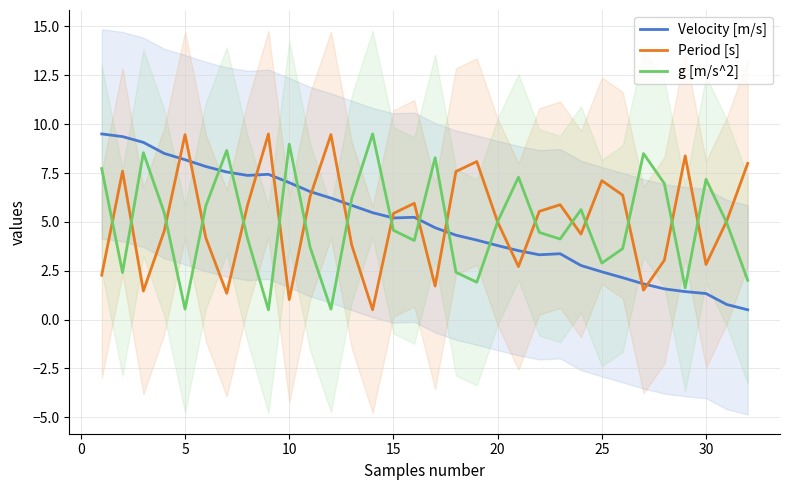

Rank the series by their maximum value, from lowest to highest.

Velocity [m/s], Period [s], g [m/s^2]